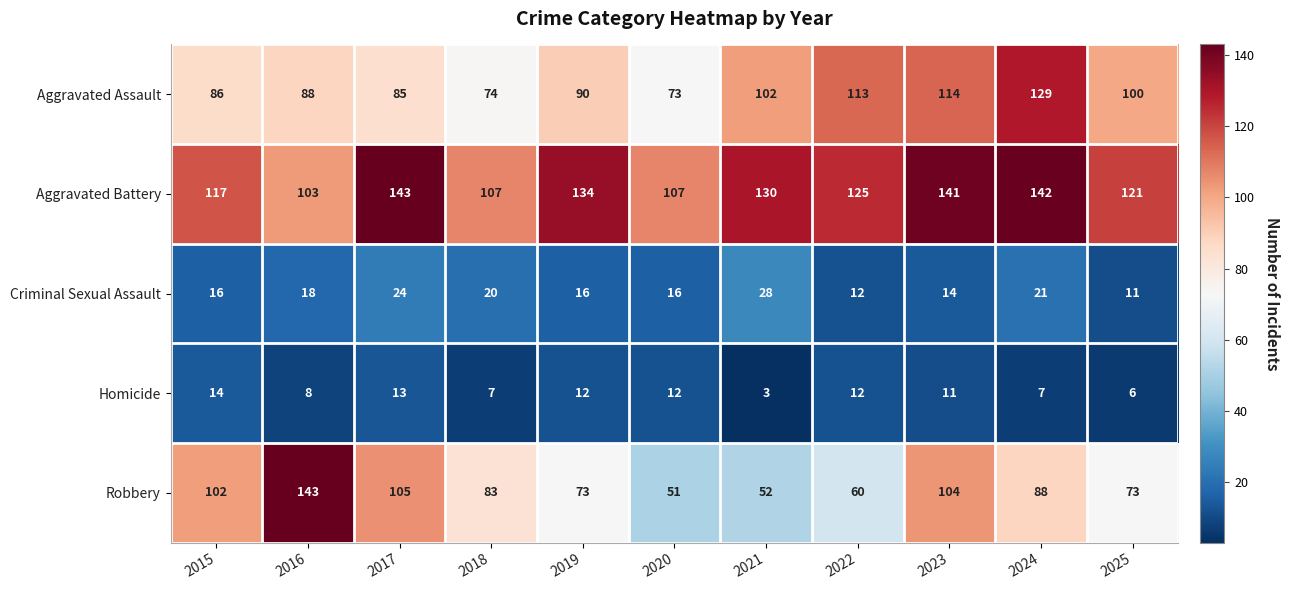

True or false: Aggravated Assault has a value of 113 at 2022.

True